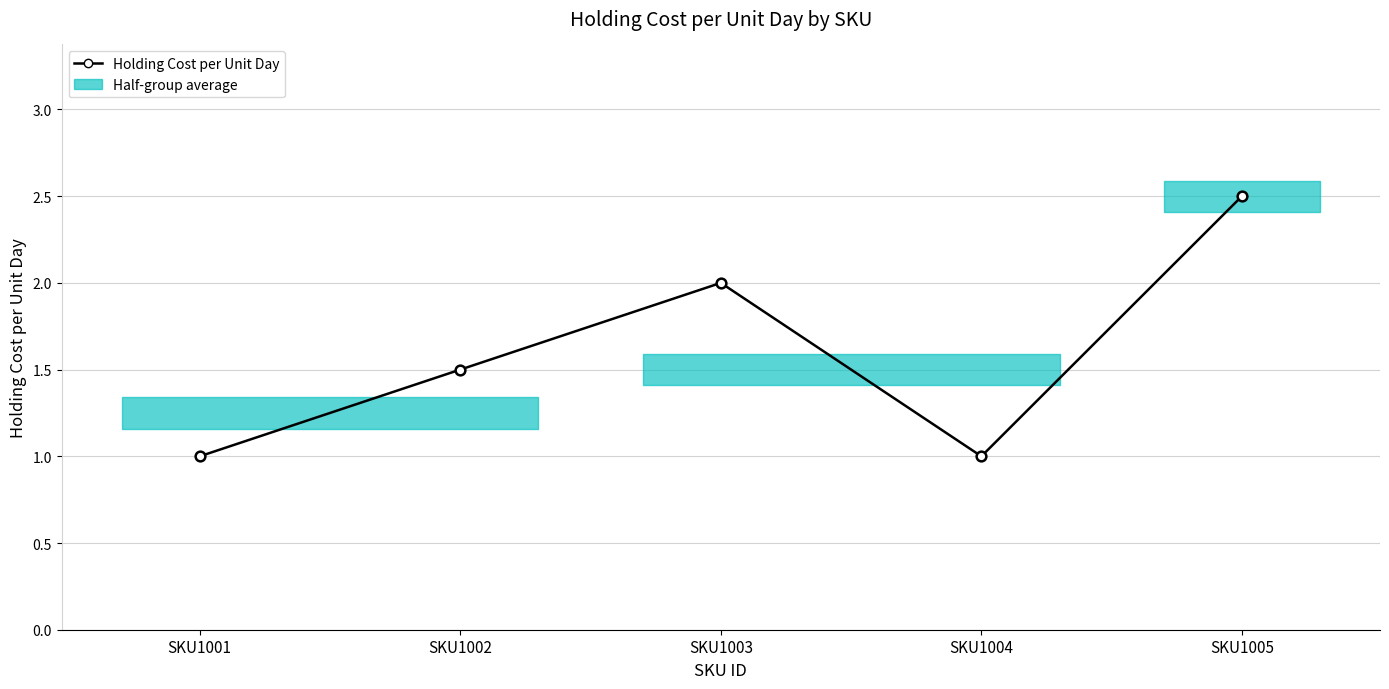

What is the minimum value shown in the chart?

1.0